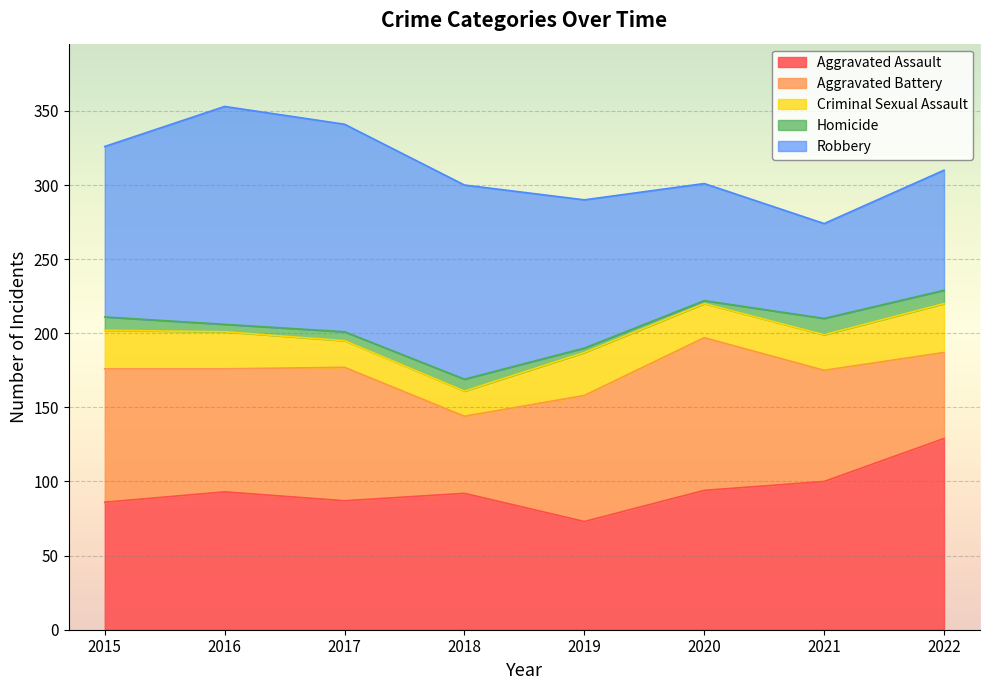

What is the lowest value of the Criminal Sexual Assault series?

17